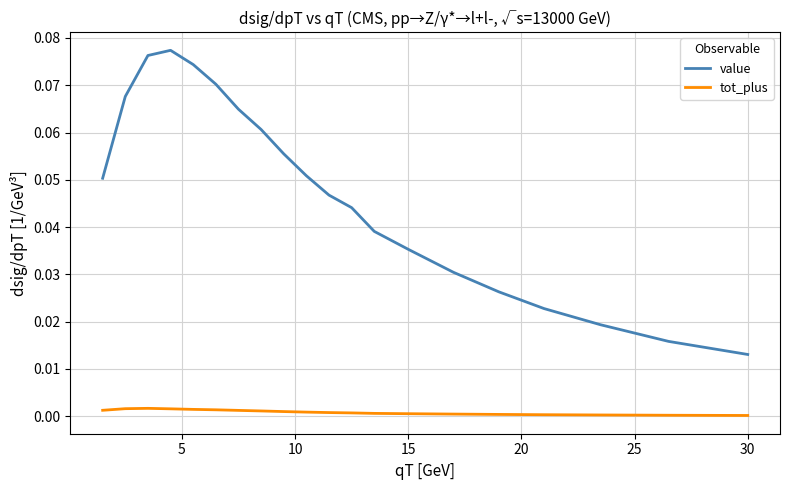

Which series has the largest total across all categories?

value